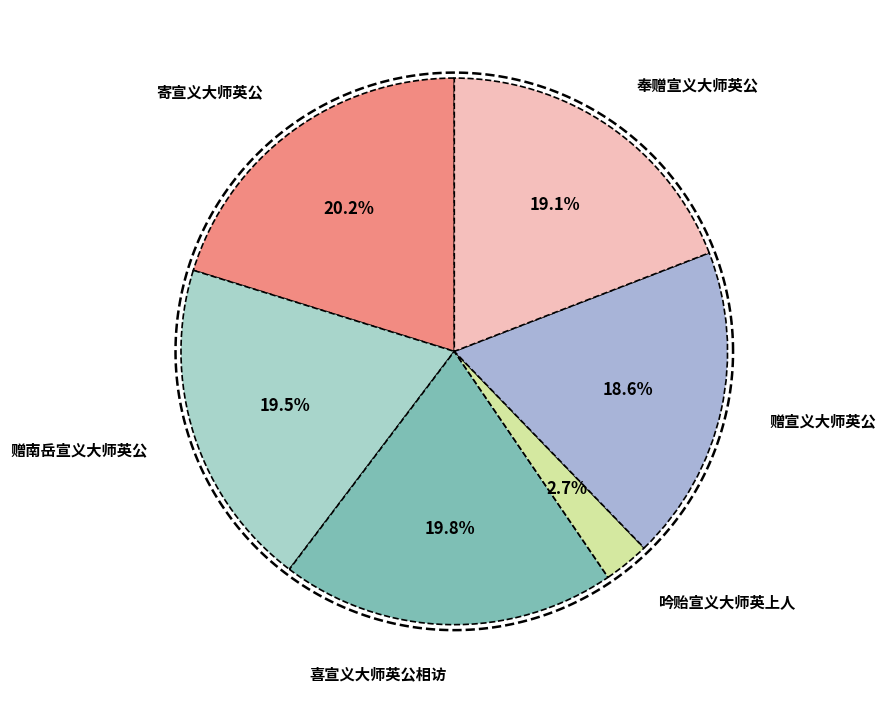

Which slice is the largest?

寄宣义大师英公